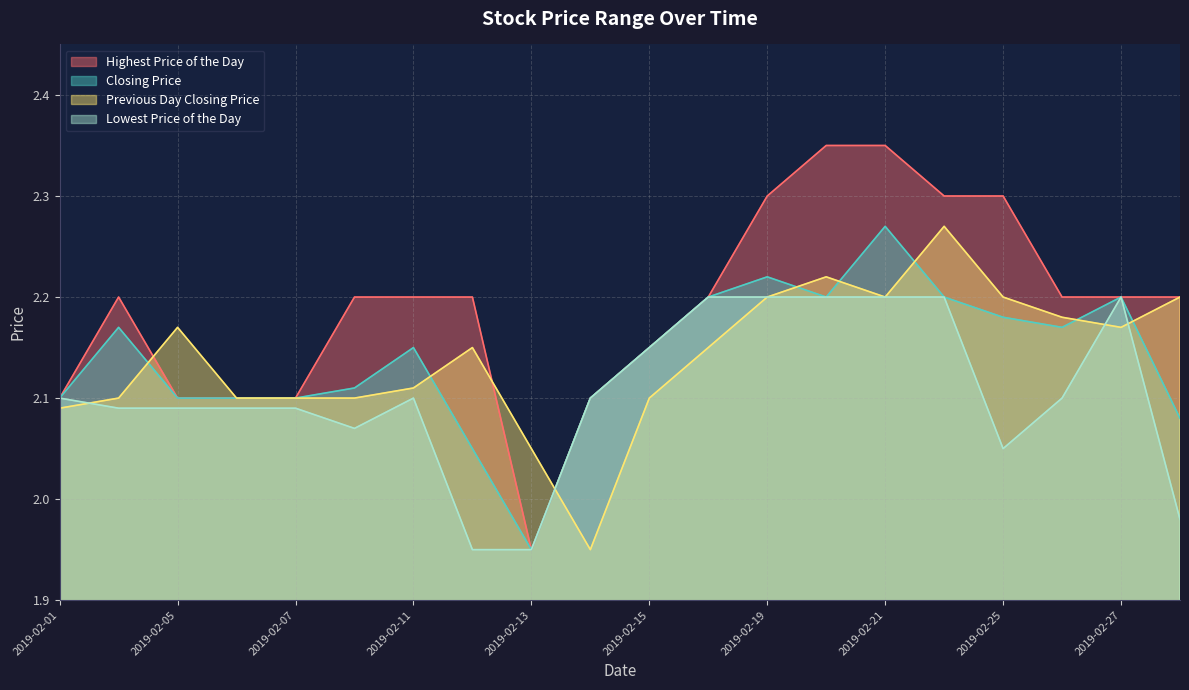

At which label is Lowest Price of the Day closest to 2?

20190228